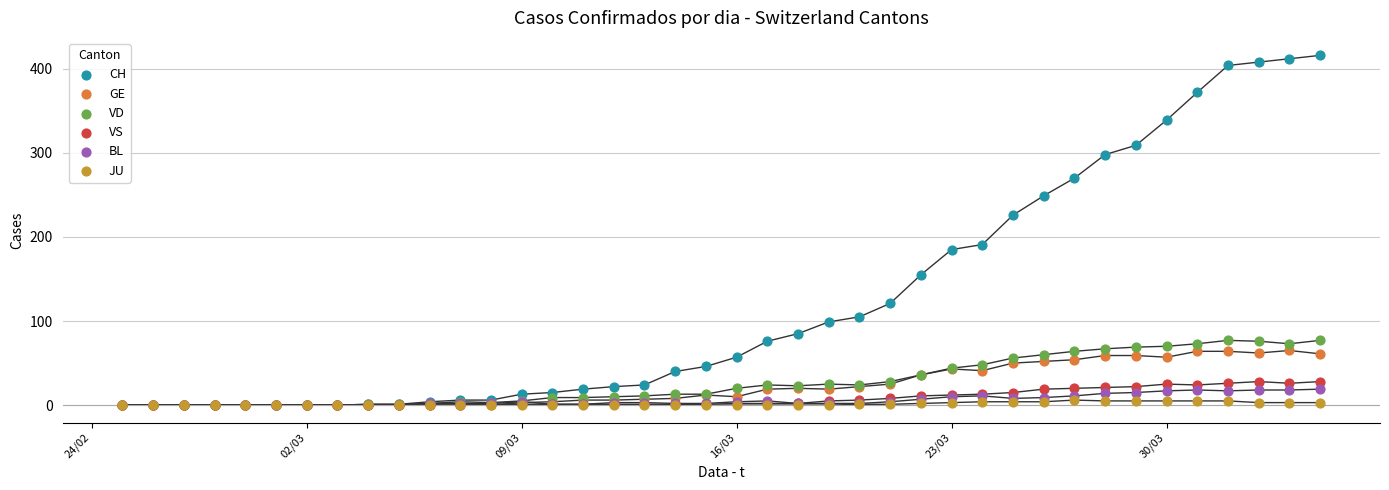

What are all the series names shown in the legend?

CH, GE, VD, VS, BL, JU